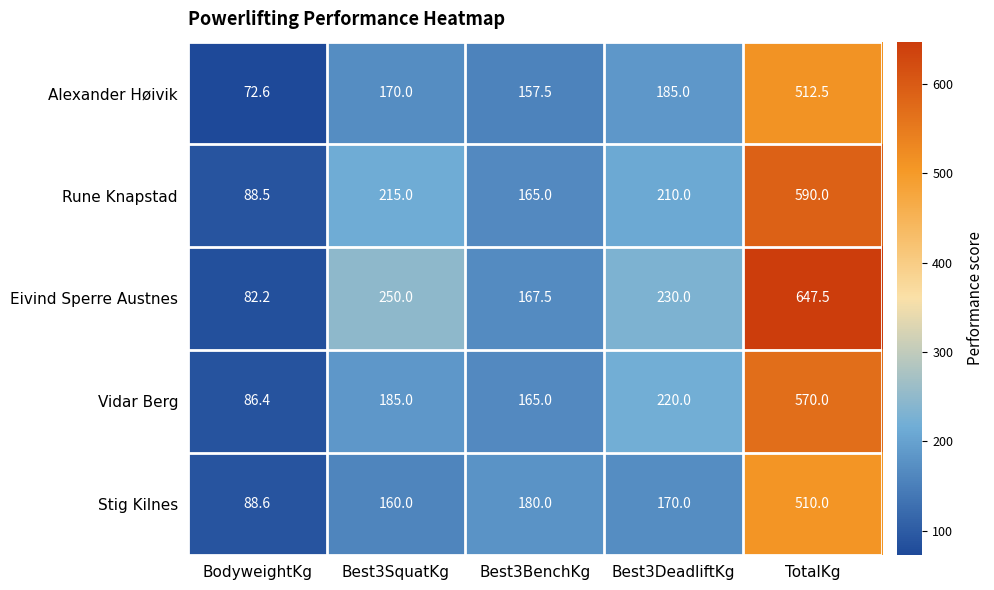

Rank the series by their maximum value, from lowest to highest.

Stig Kilnes, Alexander Høivik, Vidar Berg, Rune Knapstad, Eivind Sperre Austnes